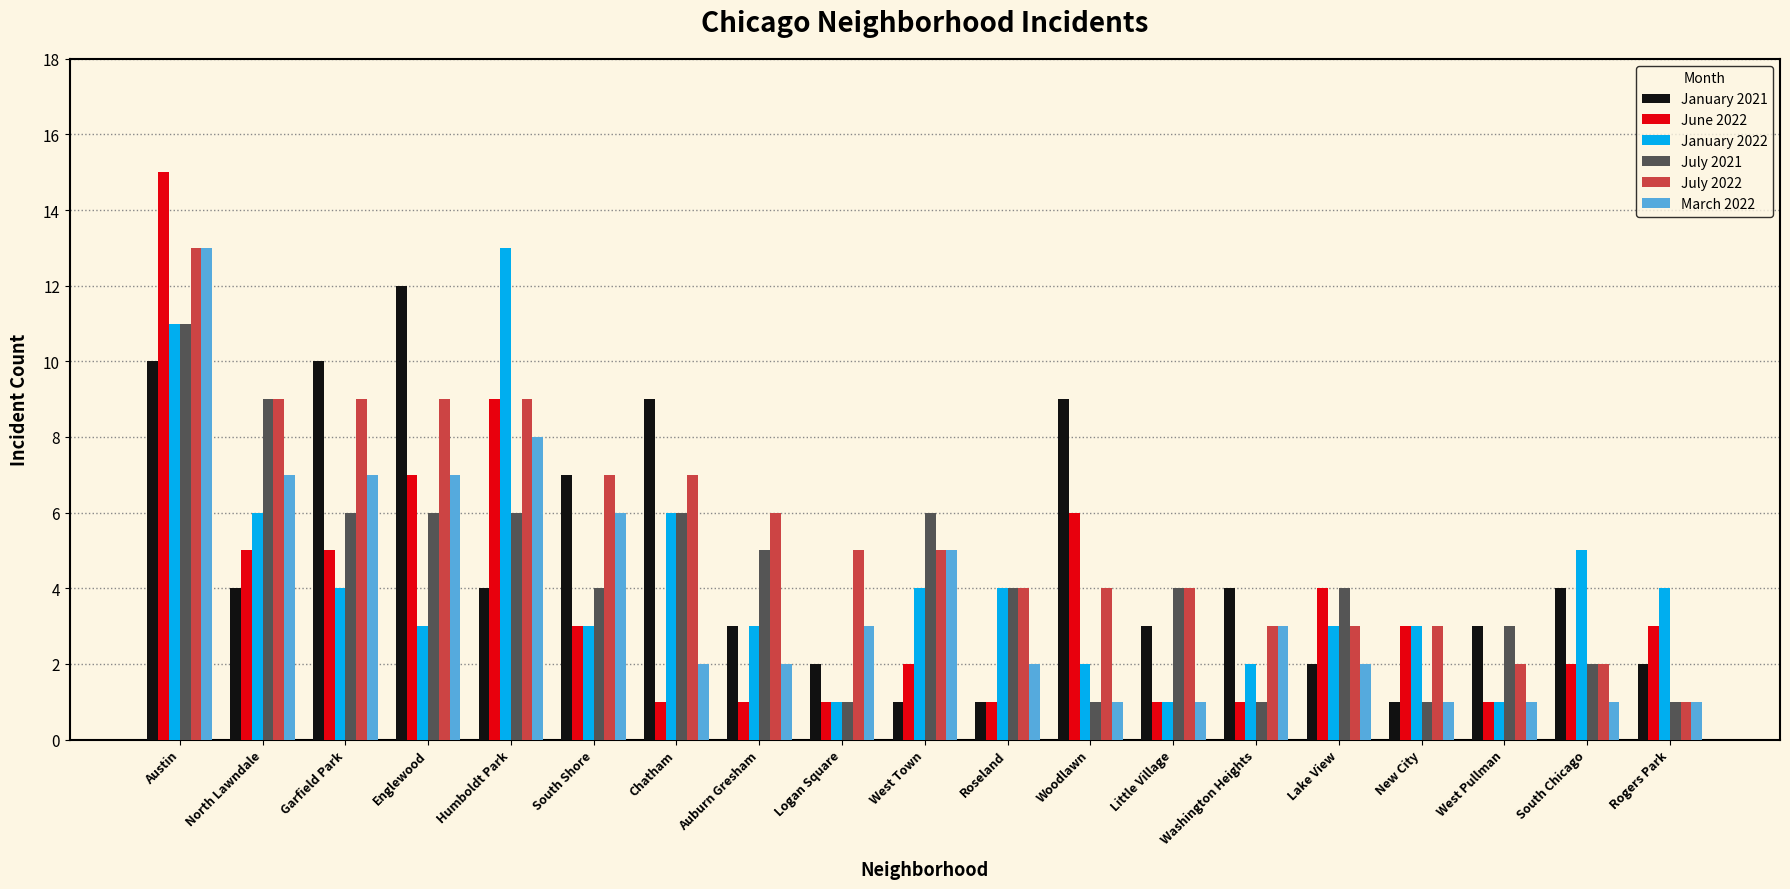

What is the maximum value shown in the chart?

15